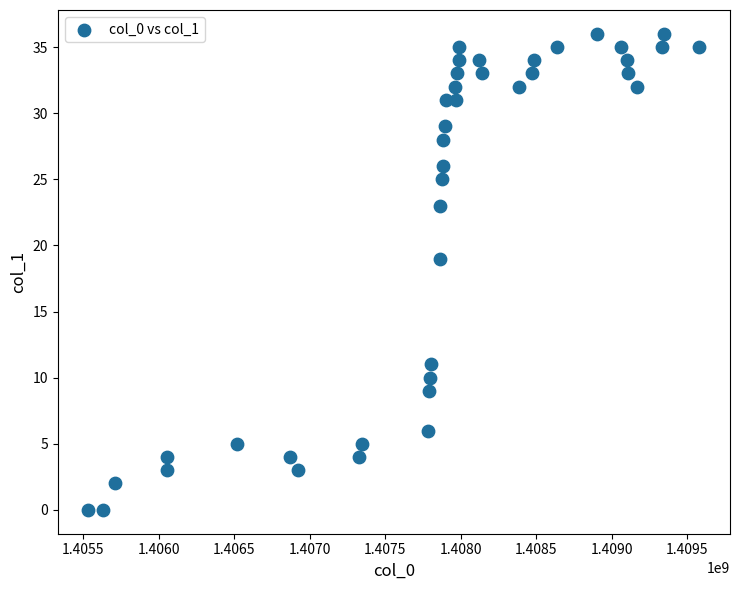

What Y value in the scatter plot is closest to 18?

19